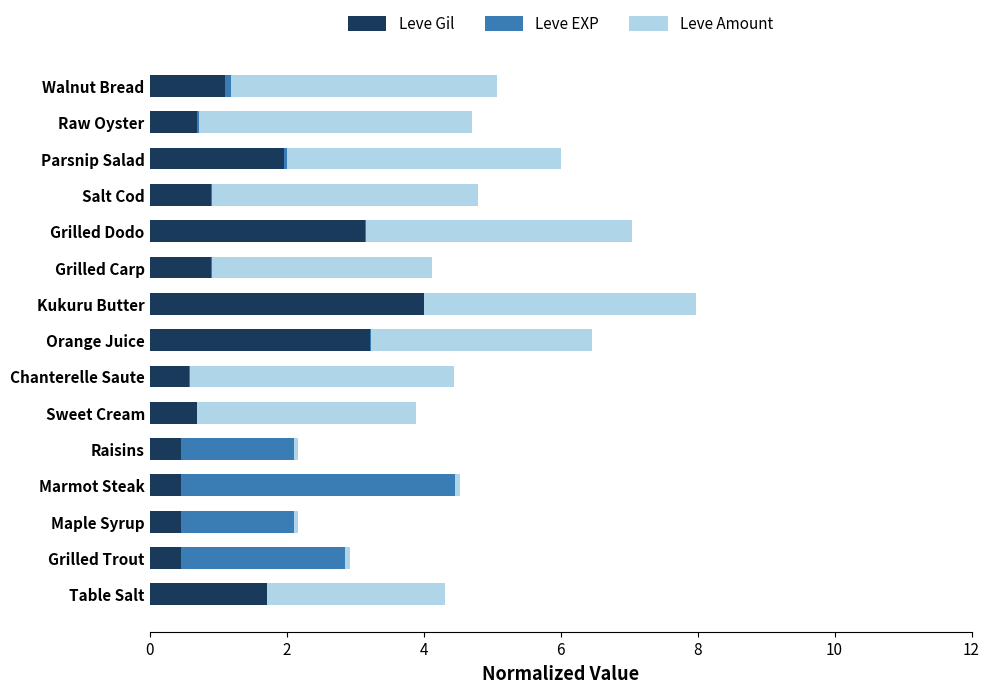

At which category is the sum across all series the highest?

Kukuru Butter